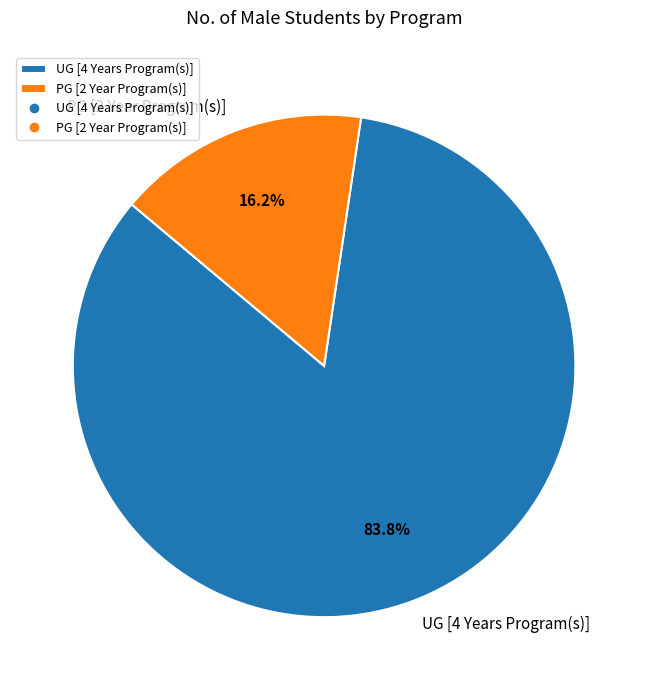

To the nearest percent, what is the average slice percentage?

50%